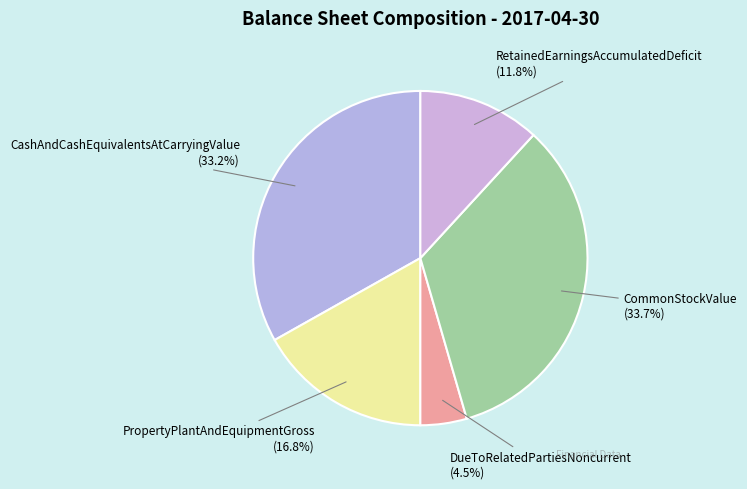

To the nearest percent, what is the average slice percentage?

20%